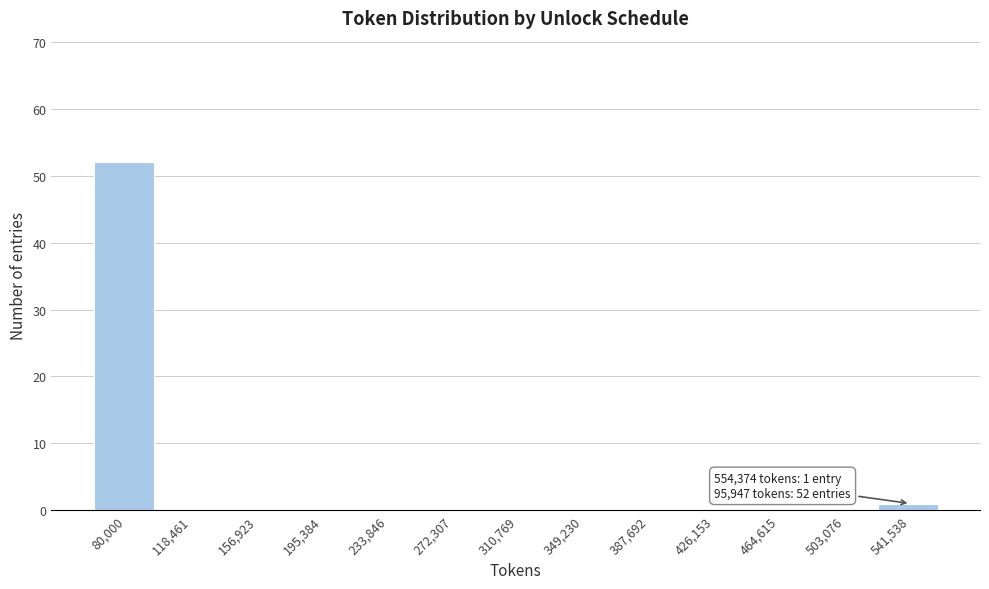

What is the sum of all values?

53